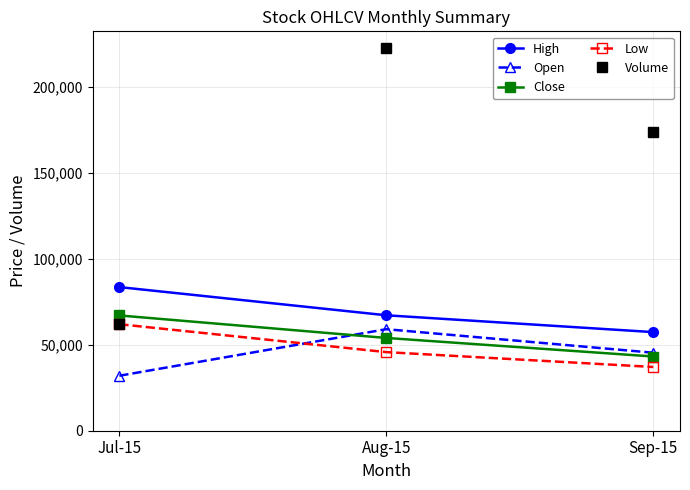

What value does the High series have at Jul-15, to the nearest 100?

83600